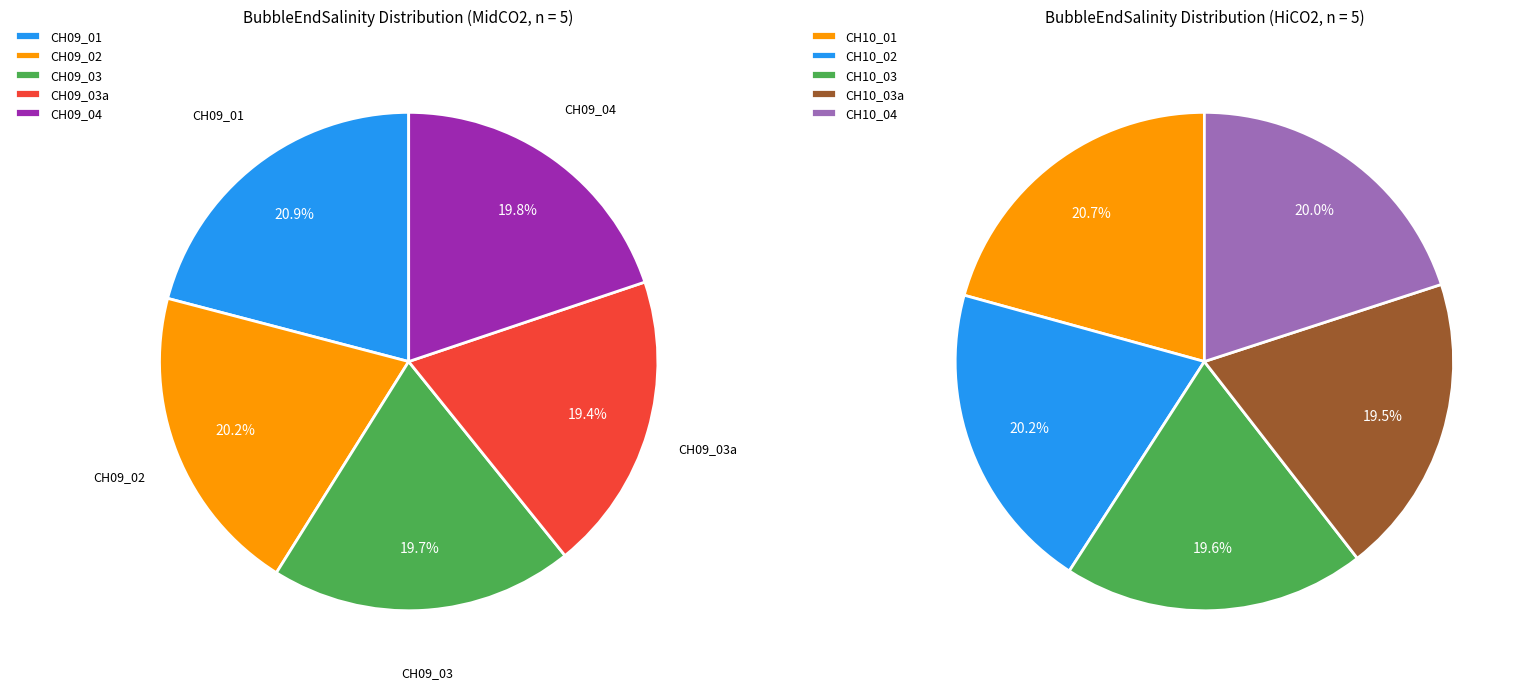

The 2 slice represents 20% of the pie. True or false?

True